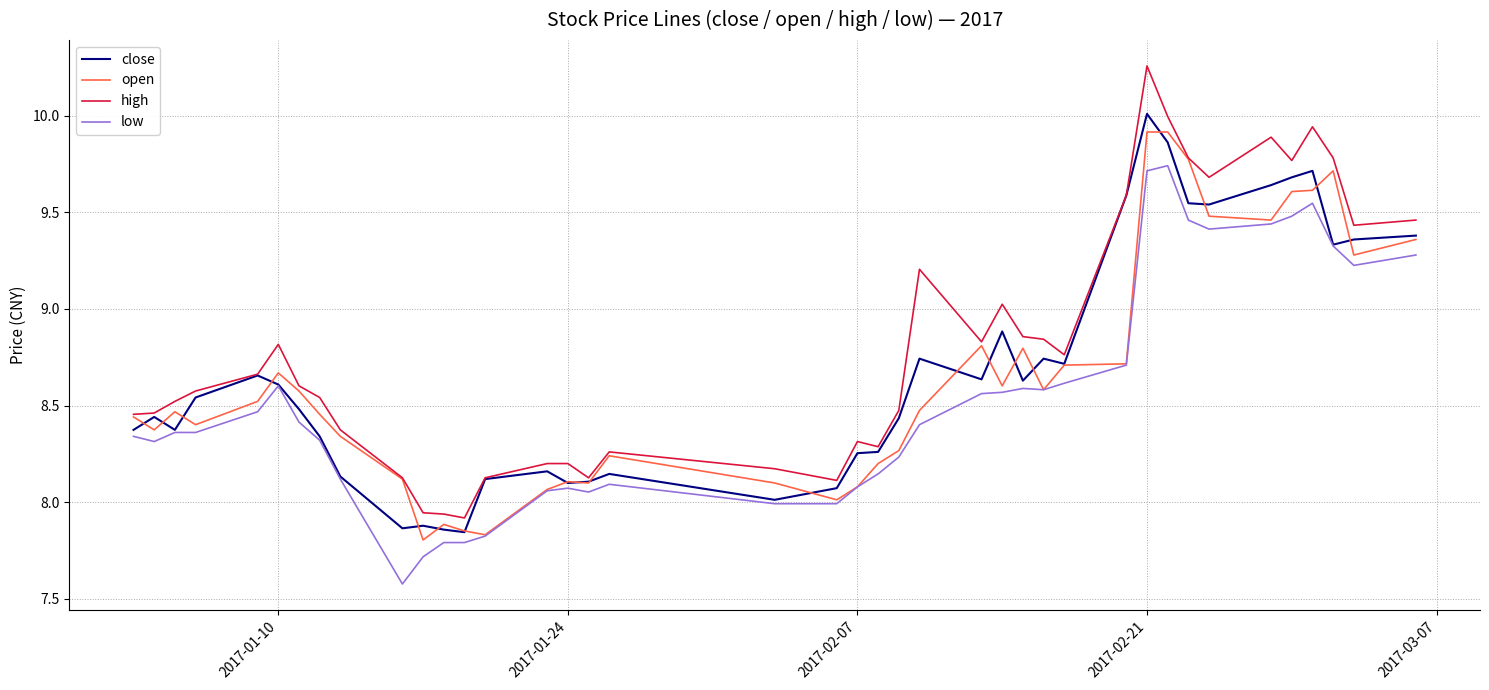

What is the sum of all open values?

345.7